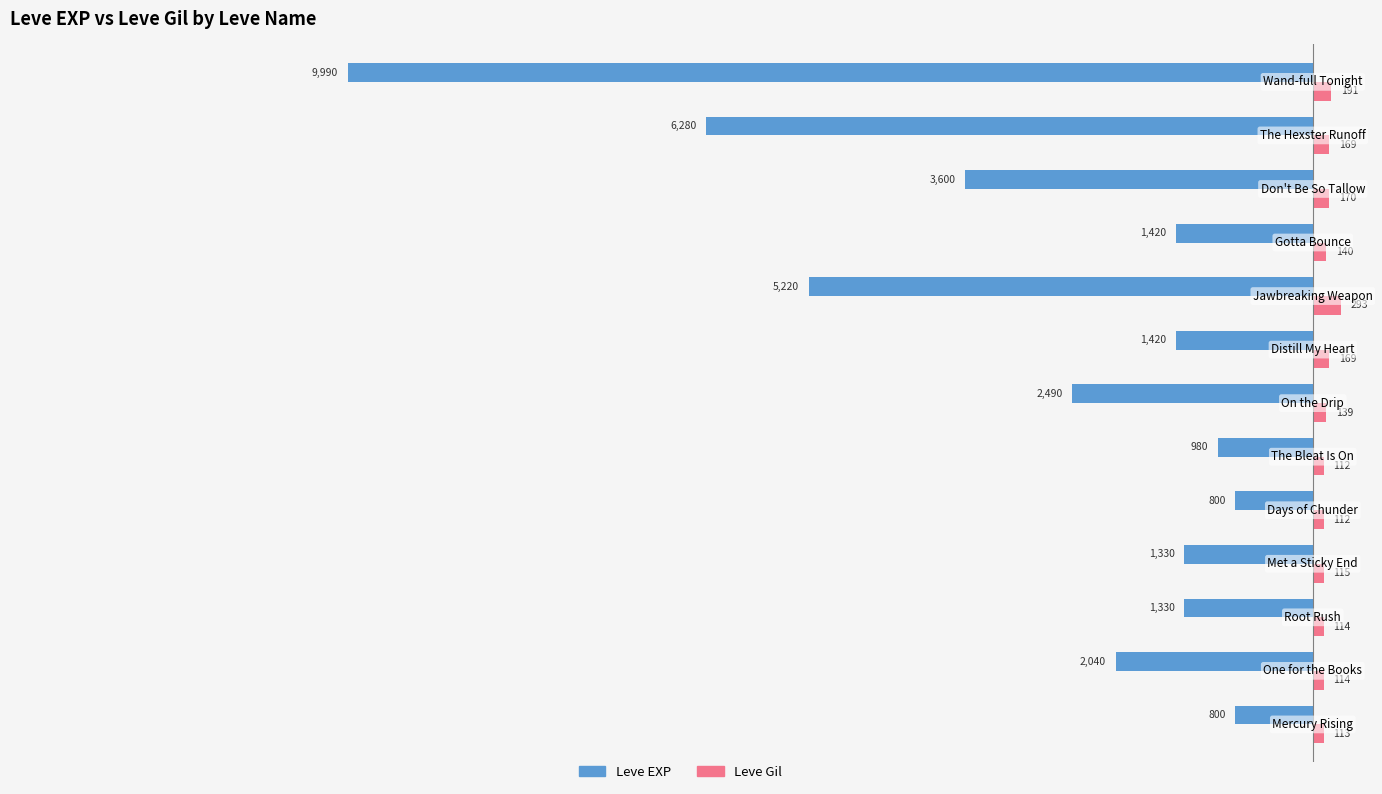

What is the average value of the Leve Gil series?

150